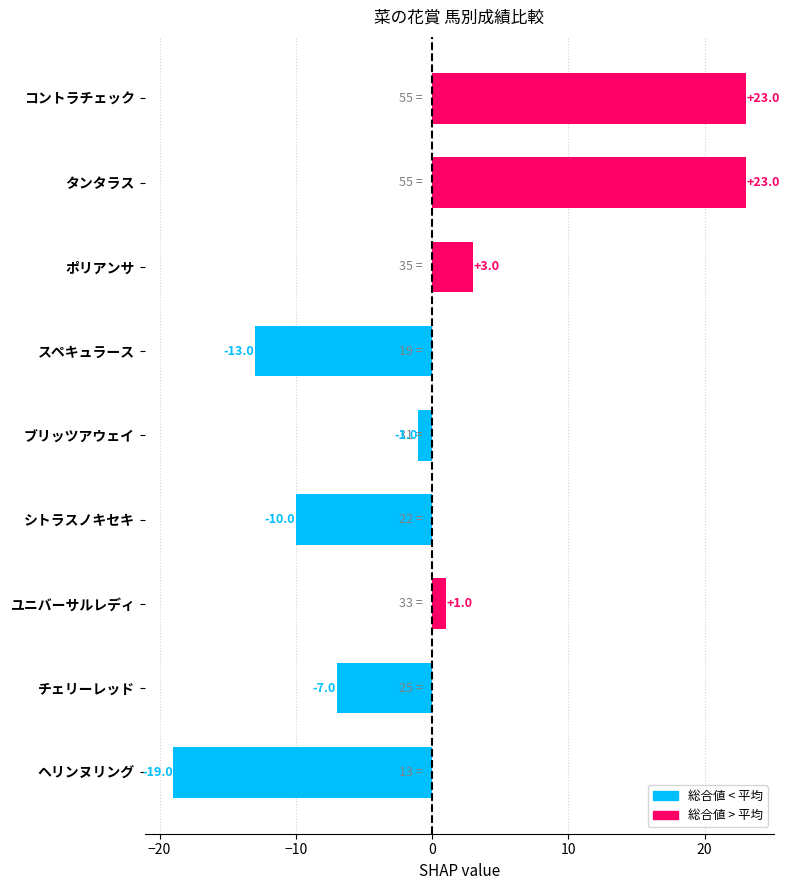

What is the change in value from コントラチェック to ヘリンヌリング?

-42